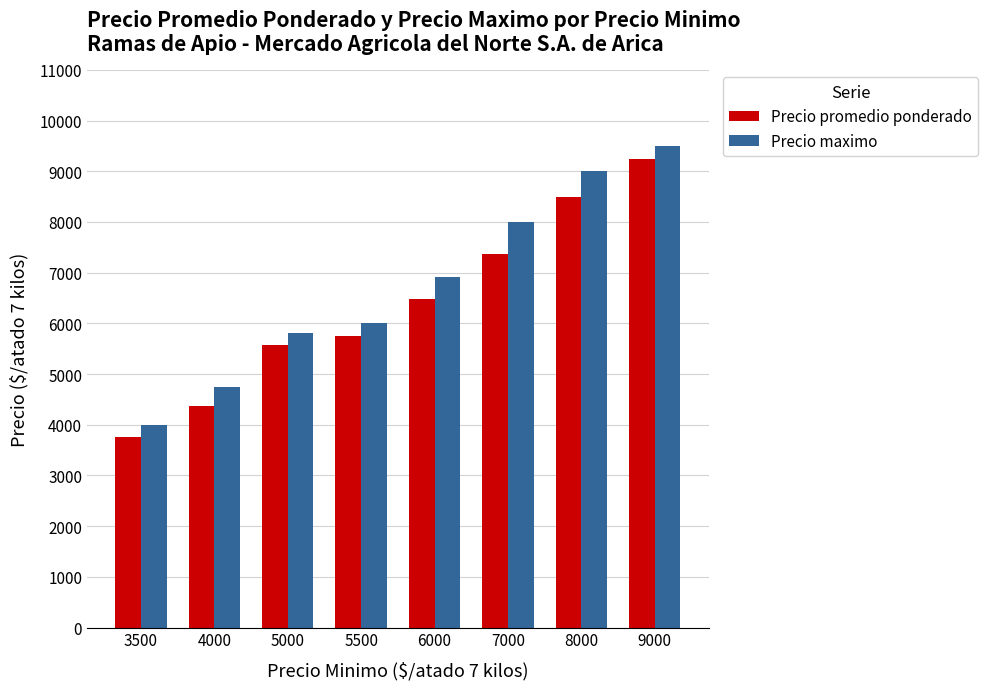

What is the sum of all Precio maximo values?

53967